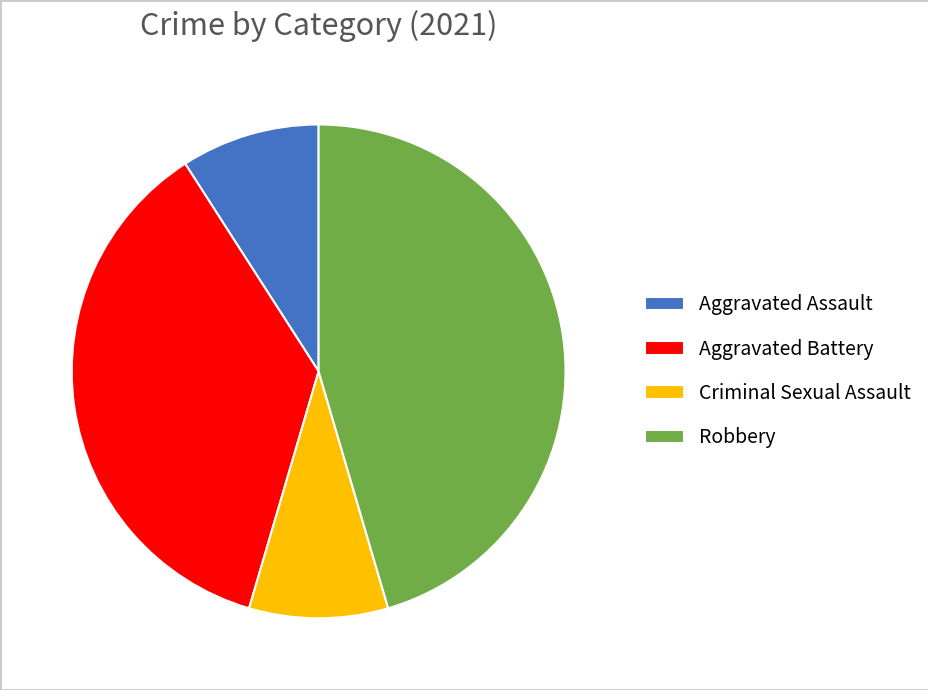

Do Robbery and Aggravated Assault together represent more than half of the pie?

Yes